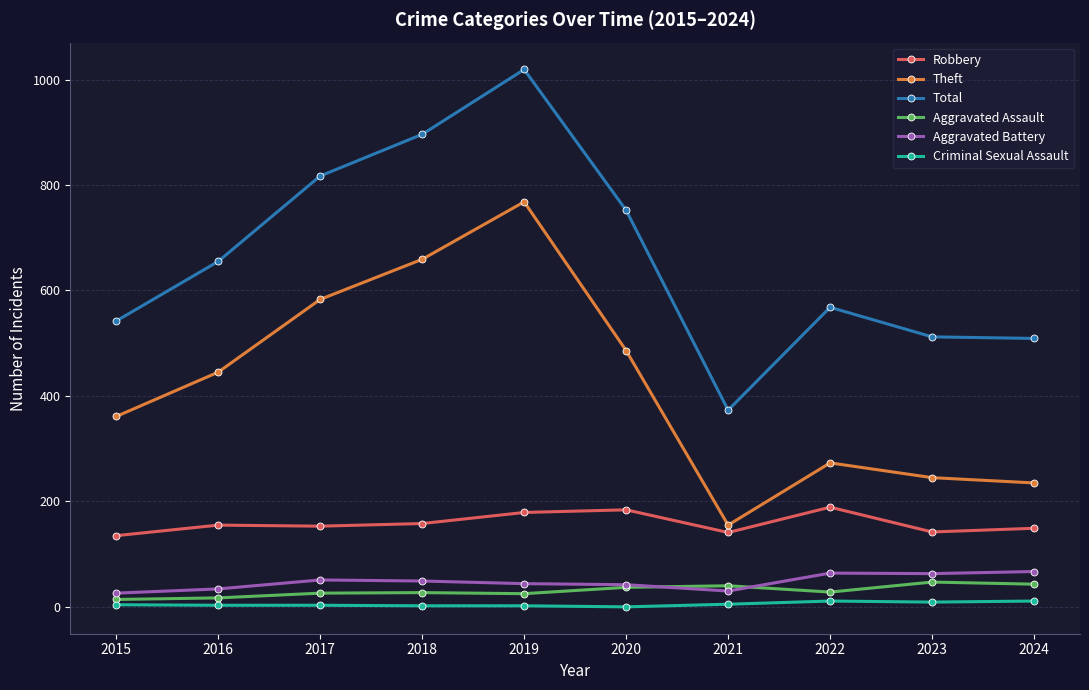

Count the number of categories in the chart.

10